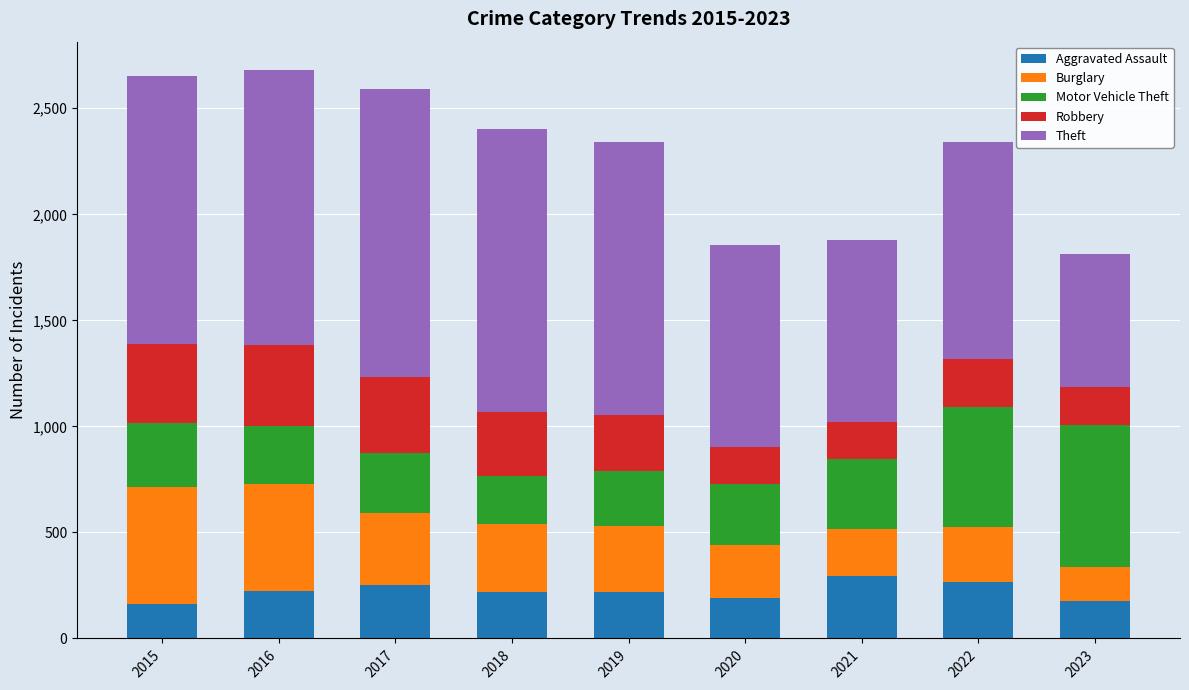

What is the highest value of the Aggravated Assault series?

295